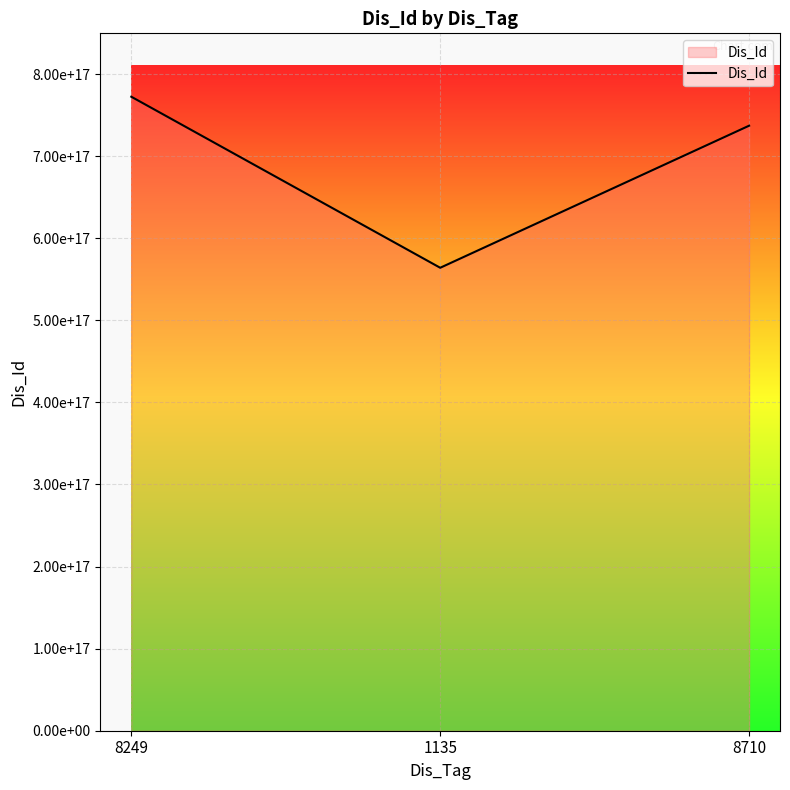

Does the chart have visible grid lines?

Yes